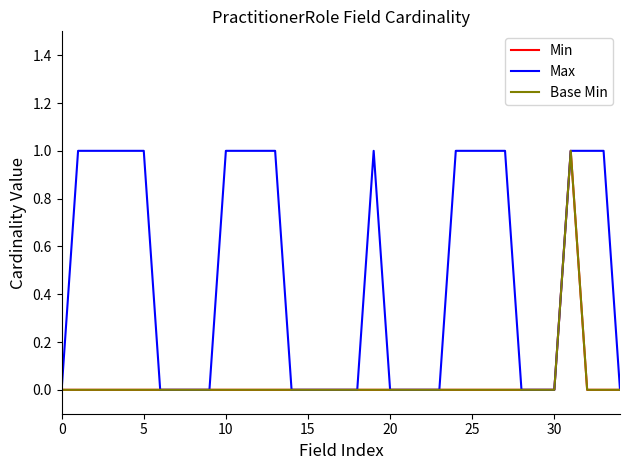

Does the chart display data point markers on the line(s)?

No